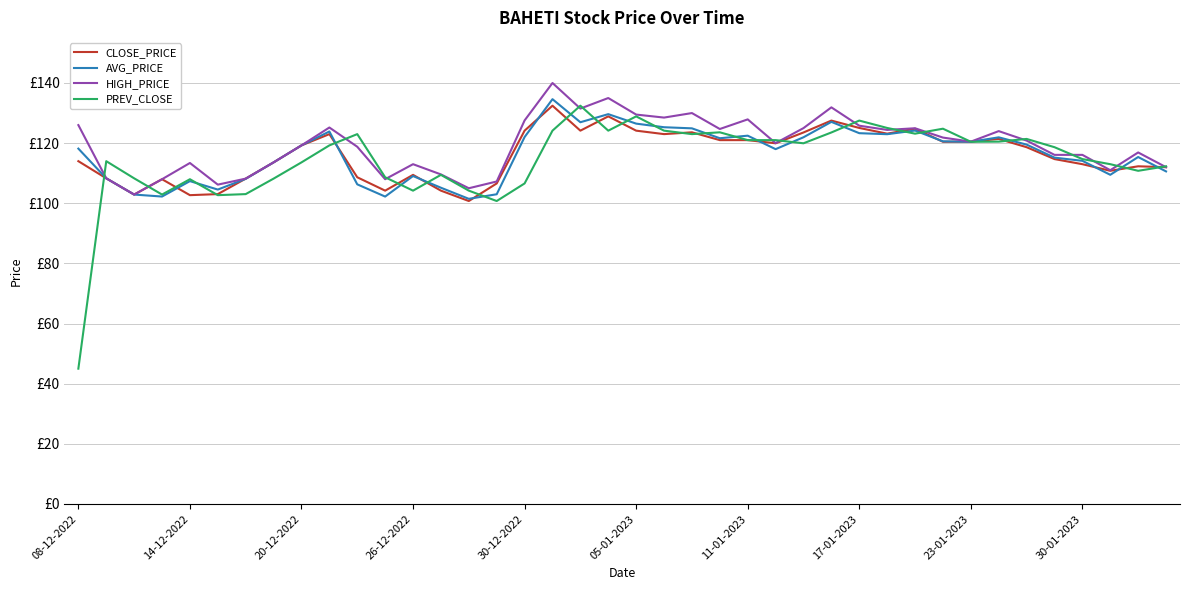

List the series in order of their peak value, lowest first.

CLOSE_PRICE, PREV_CLOSE, AVG_PRICE, HIGH_PRICE